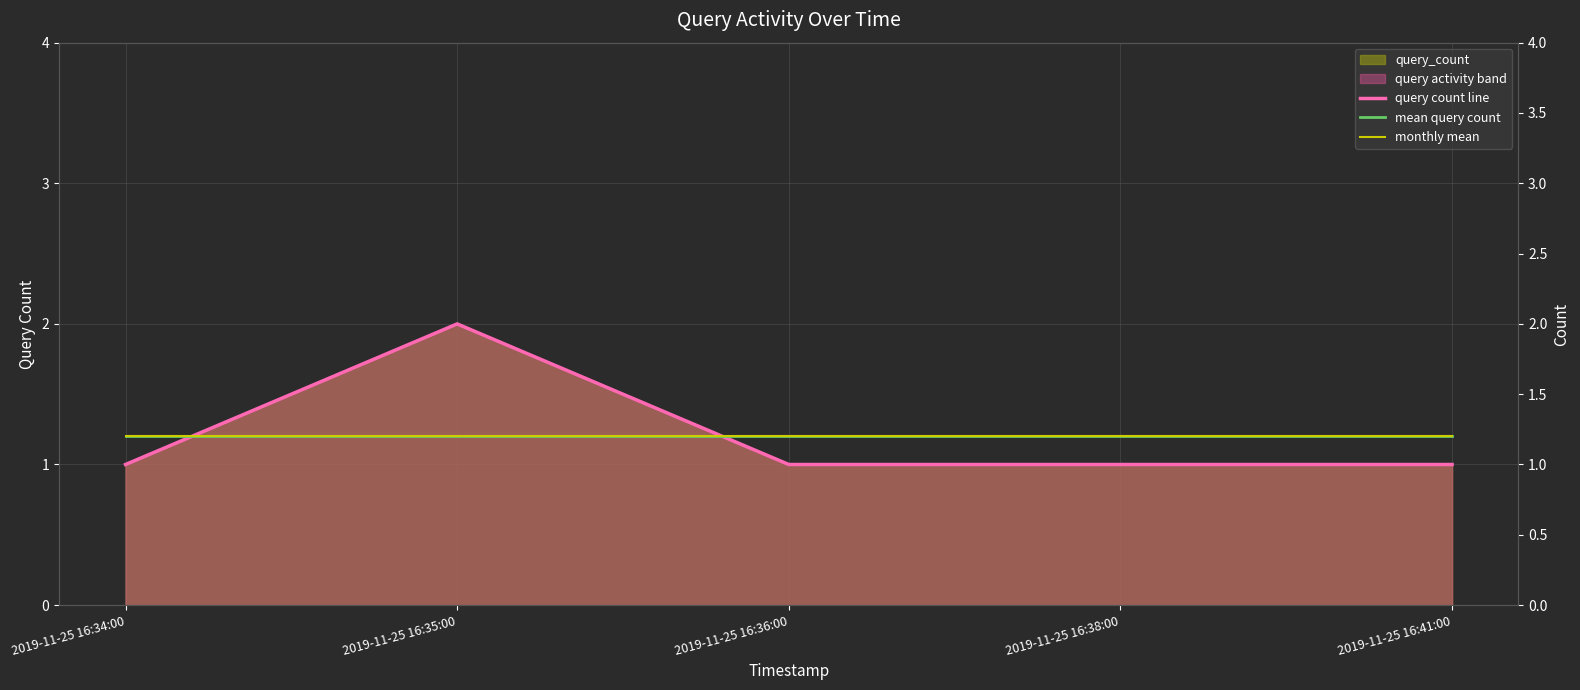

Between 2019-11-25 16:38:00 and 2019-11-25 16:41:00, which is larger?

2019-11-25 16:38:00